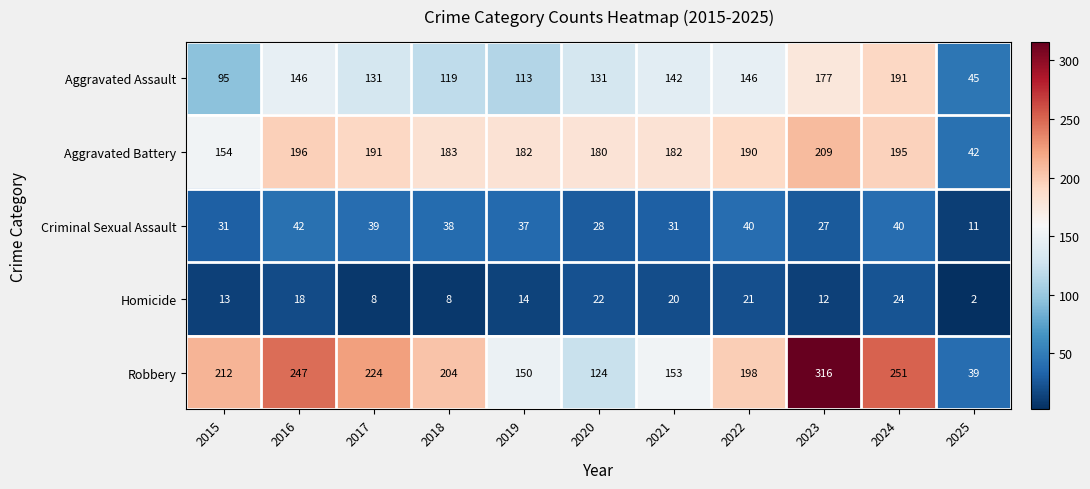

Which series has the largest total across all categories?

Robbery